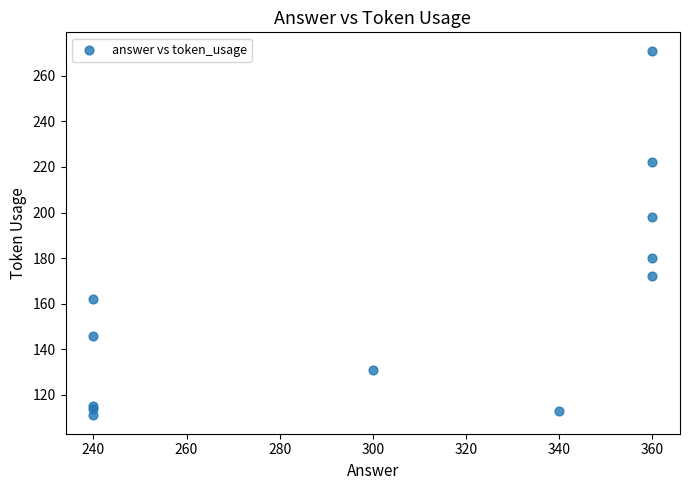

What Y value in the scatter plot is closest to 191?

198